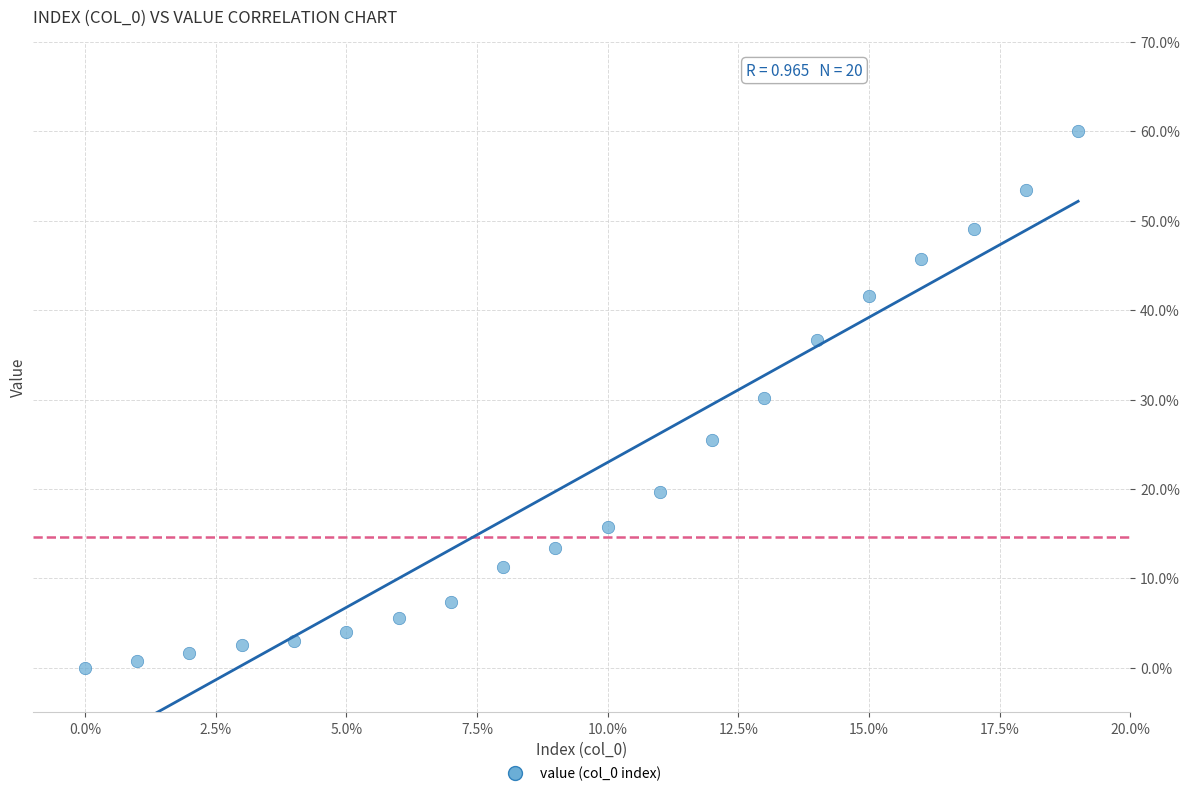

What is the range of Y values (max minus min)?

60.0